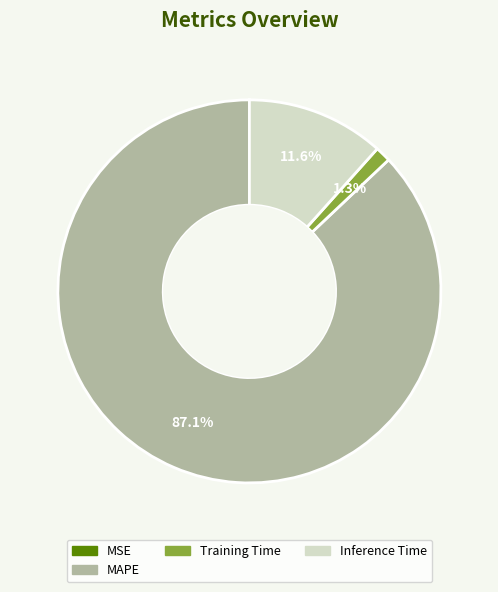

Does any single category account for the majority?

Yes